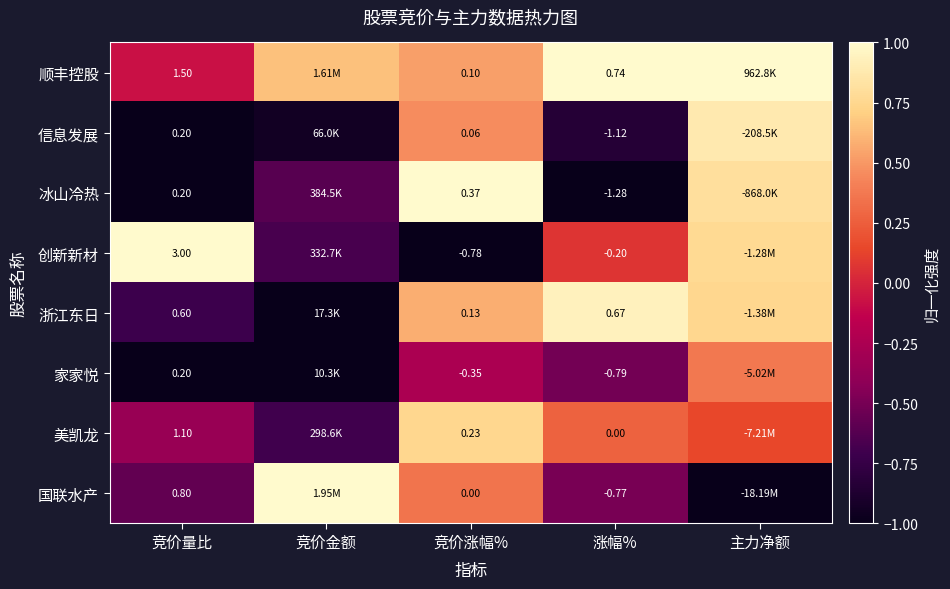

At 涨幅%, list the series in order from largest to smallest.

顺丰控股, 浙江东日, 美凯龙, 创新新材, 国联水产, 家家悦, 信息发展, 冰山冷热